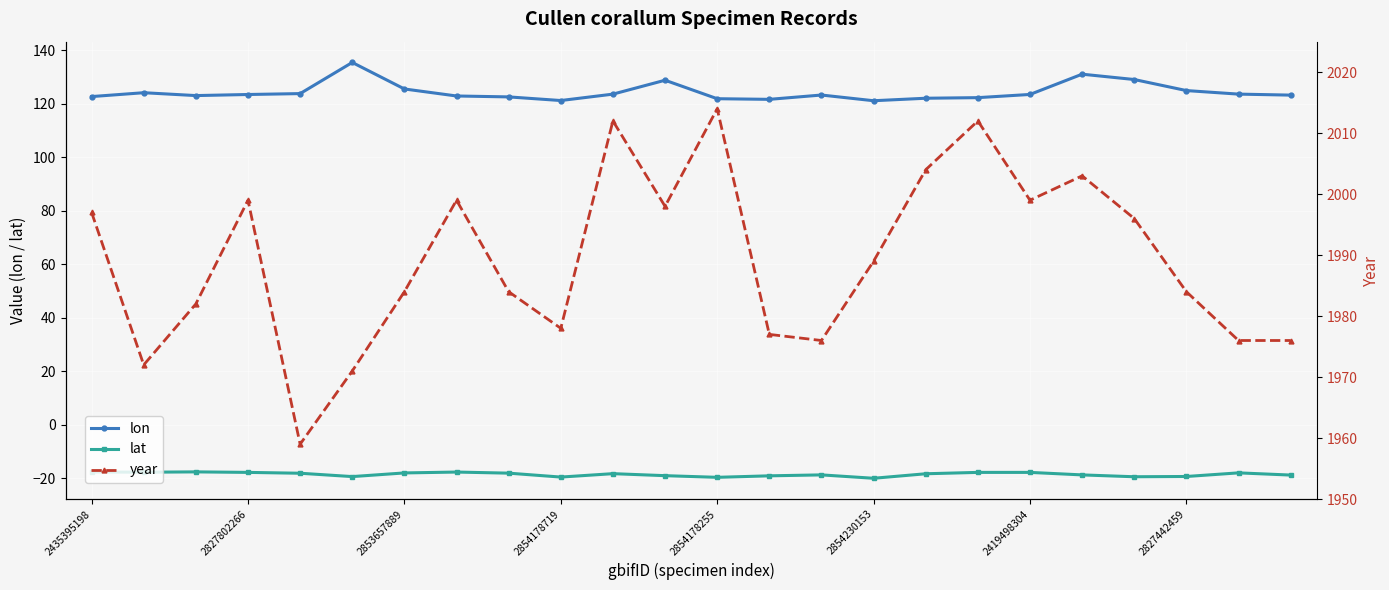

The lon series shows 122.7 at 2435395198. True or false?

True